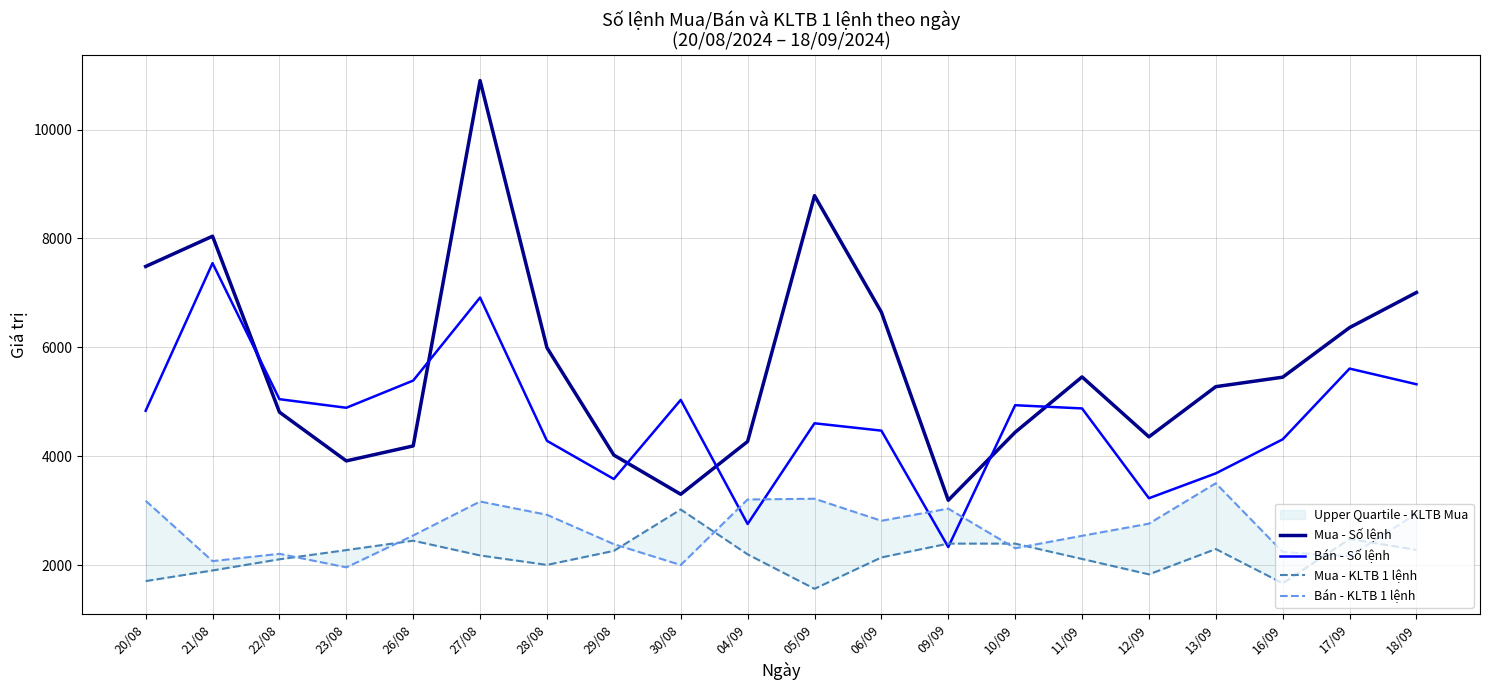

In Mua - Số lệnh, how many points are higher than both neighbors (excluding endpoints)?

4